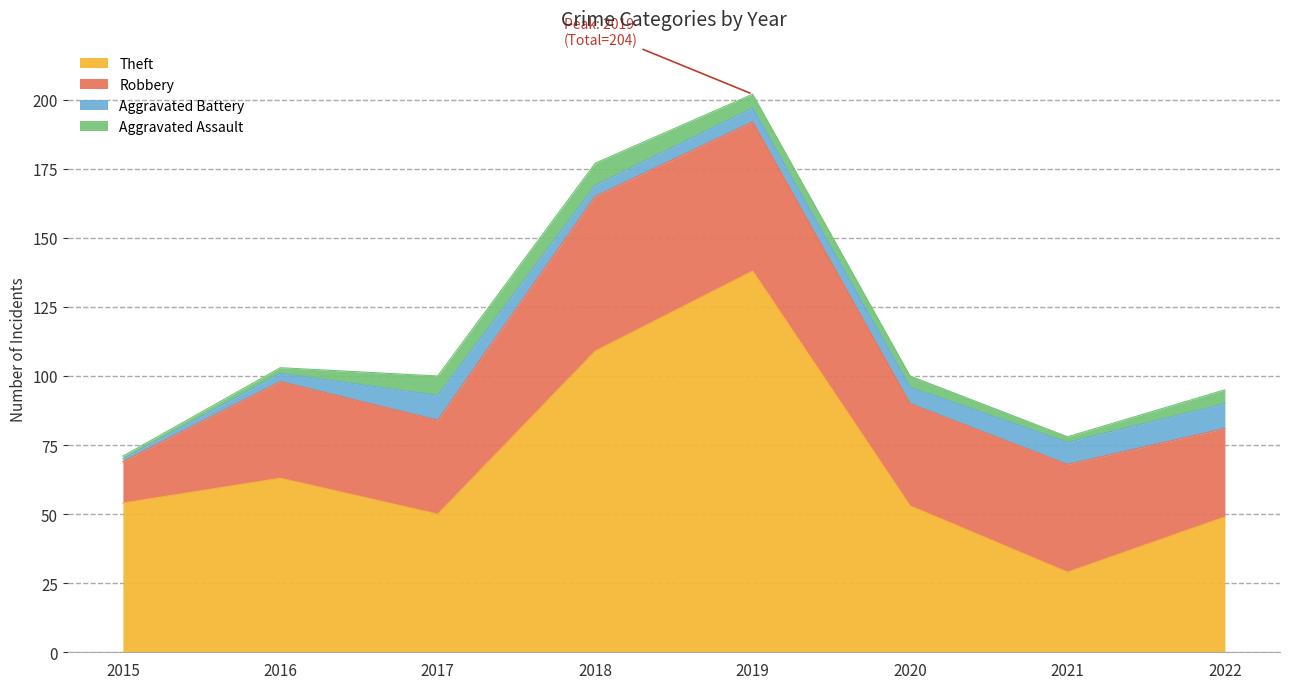

At which label does Aggravated Assault first exceed 5?

2017